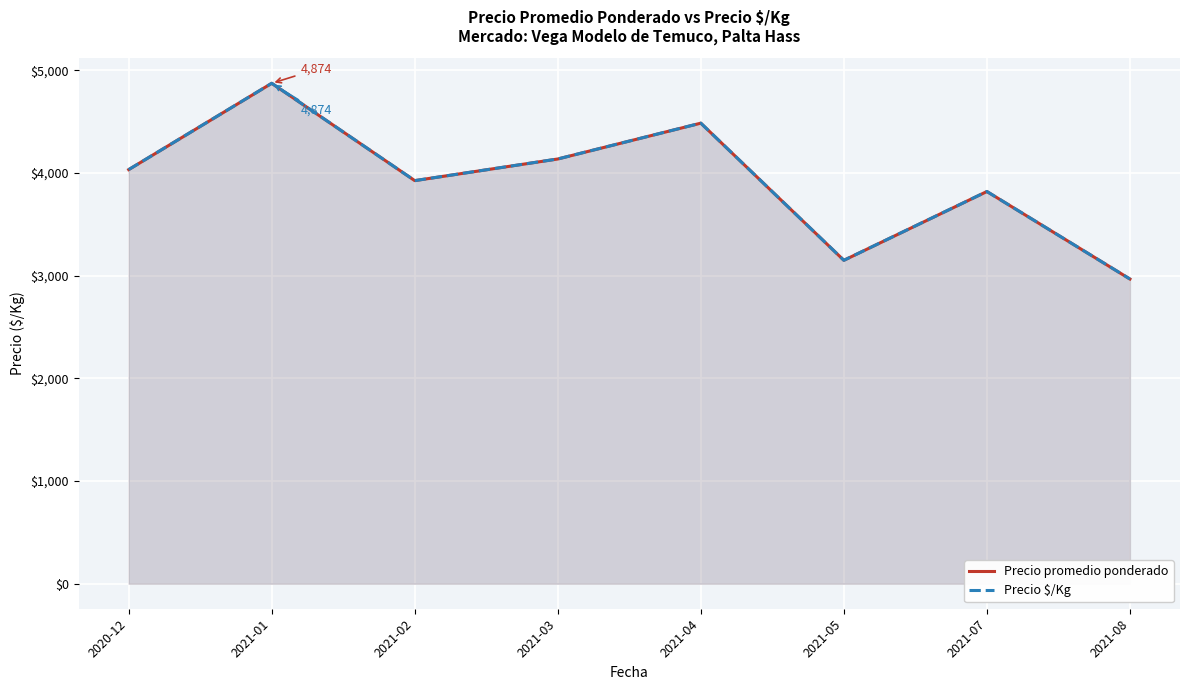

The Precio promedio ponderado series shows 1074.5 at 2021-03. True or false?

False